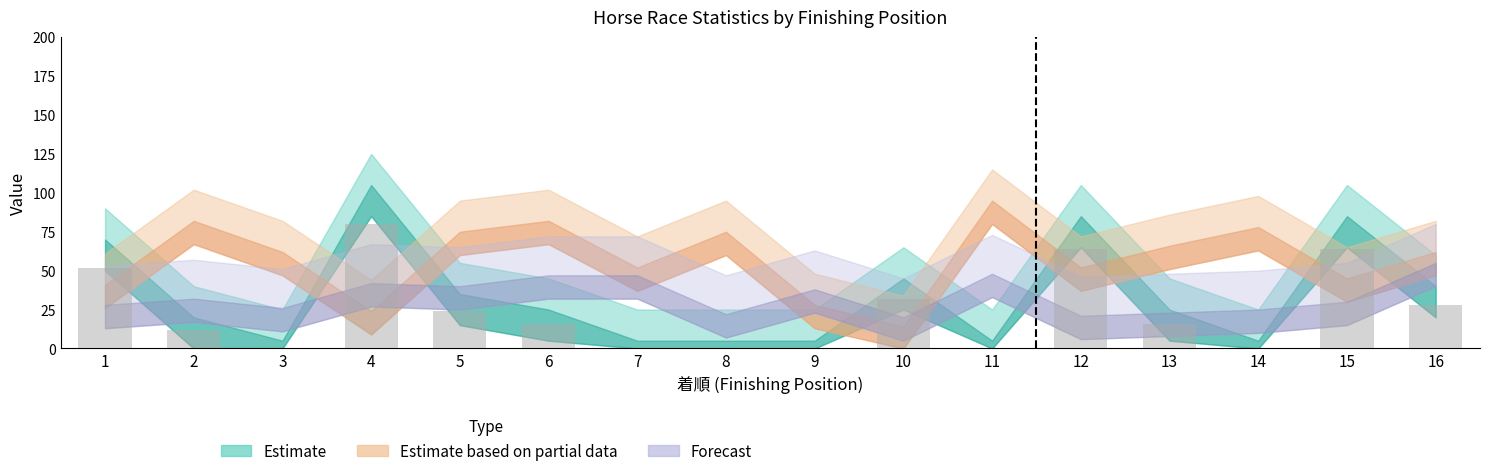

Reading right to left, list all the values displayed in this chart.

28	64	0	16	64	0	32	0	0	0	16	24	80	0	12	52